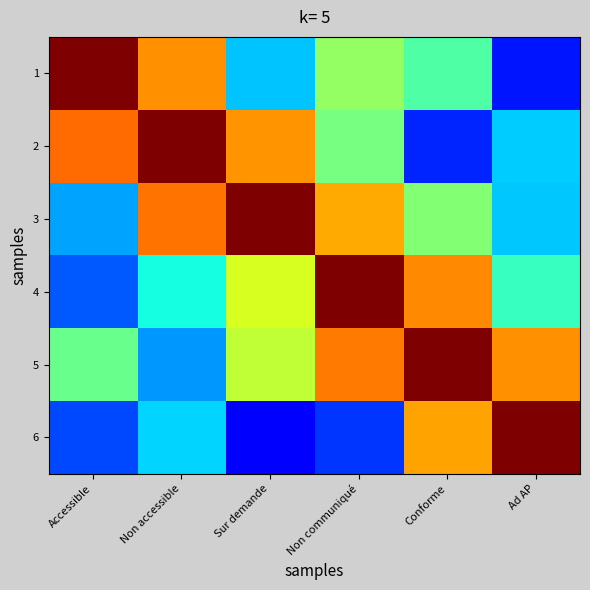

How many series are shown in this chart?

6